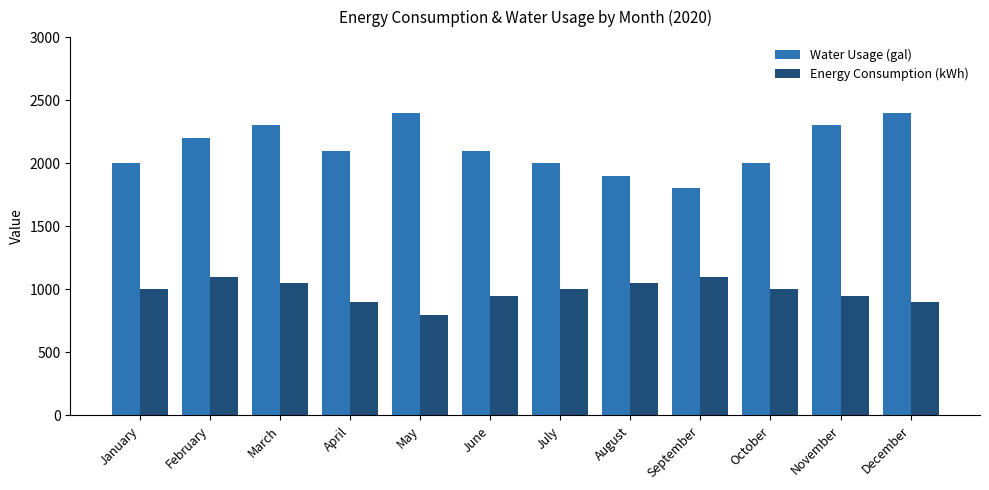

What are all the series names shown in the legend?

Water Usage (gal), Energy Consumption (kWh)